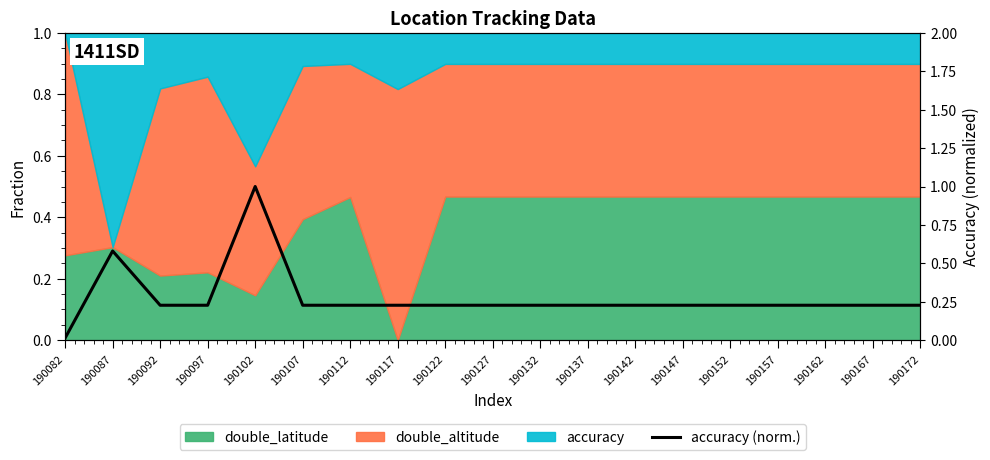

Which has a higher value, 190122 or 190102?

190102